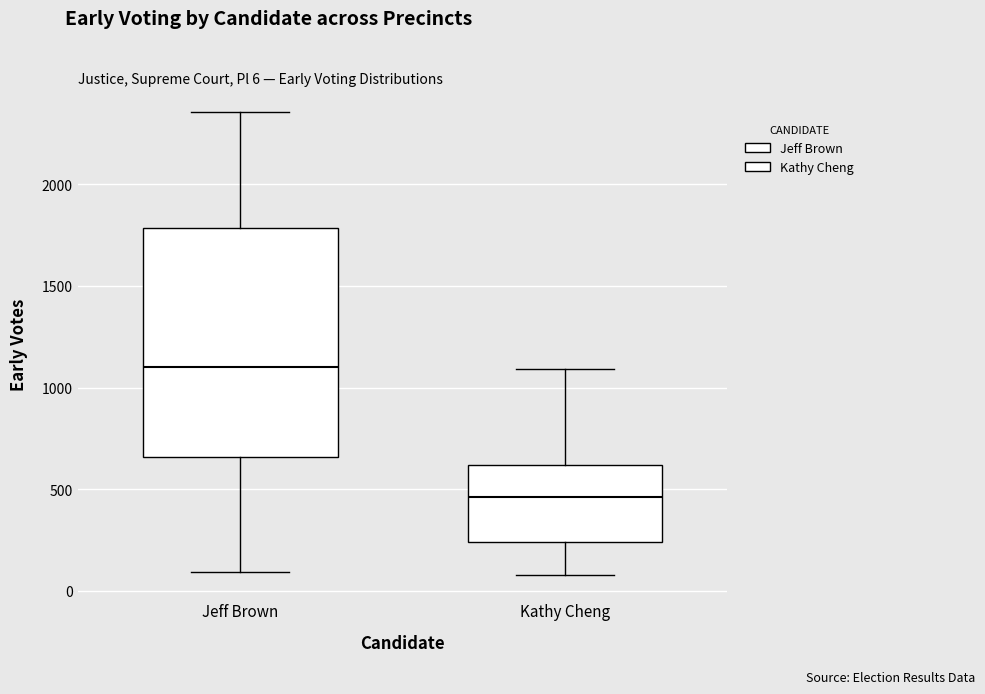

Which box's median line is the highest?

Jeff Brown